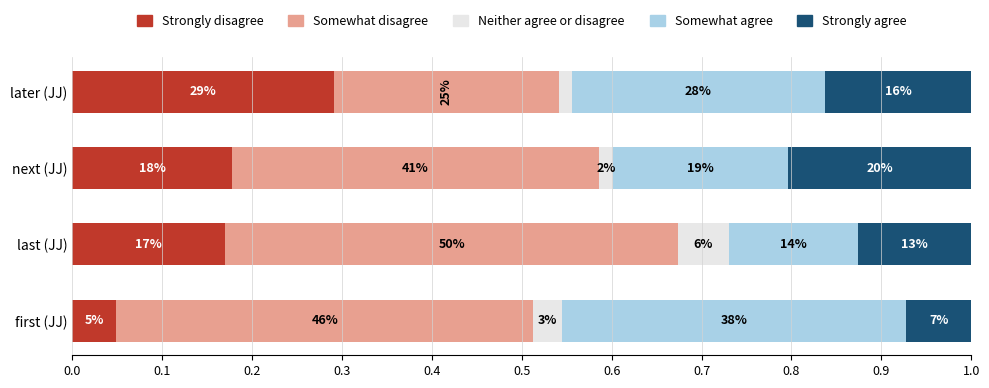

What are all the series names shown in the legend?

Strongly disagree, Somewhat disagree, Neither agree or disagree, Somewhat agree, Strongly agree